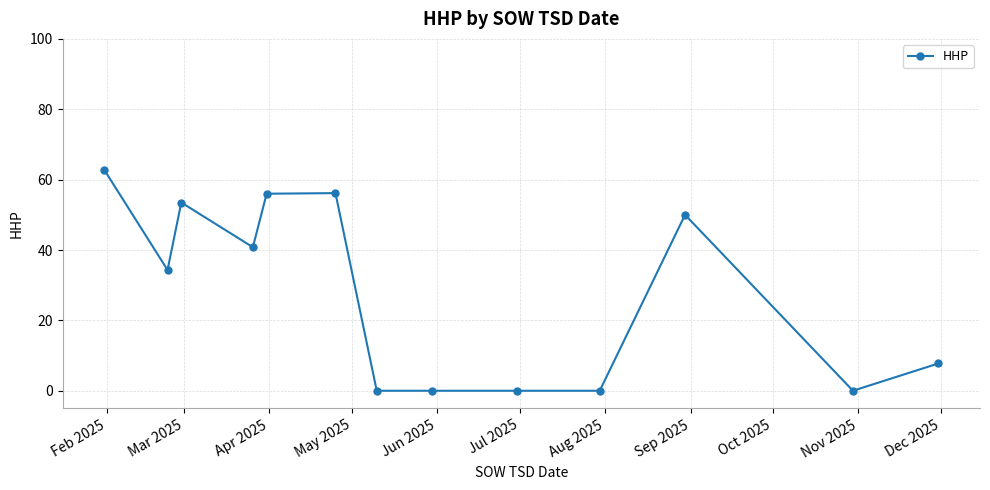

What is the difference between the second highest and minimum values?

56.2